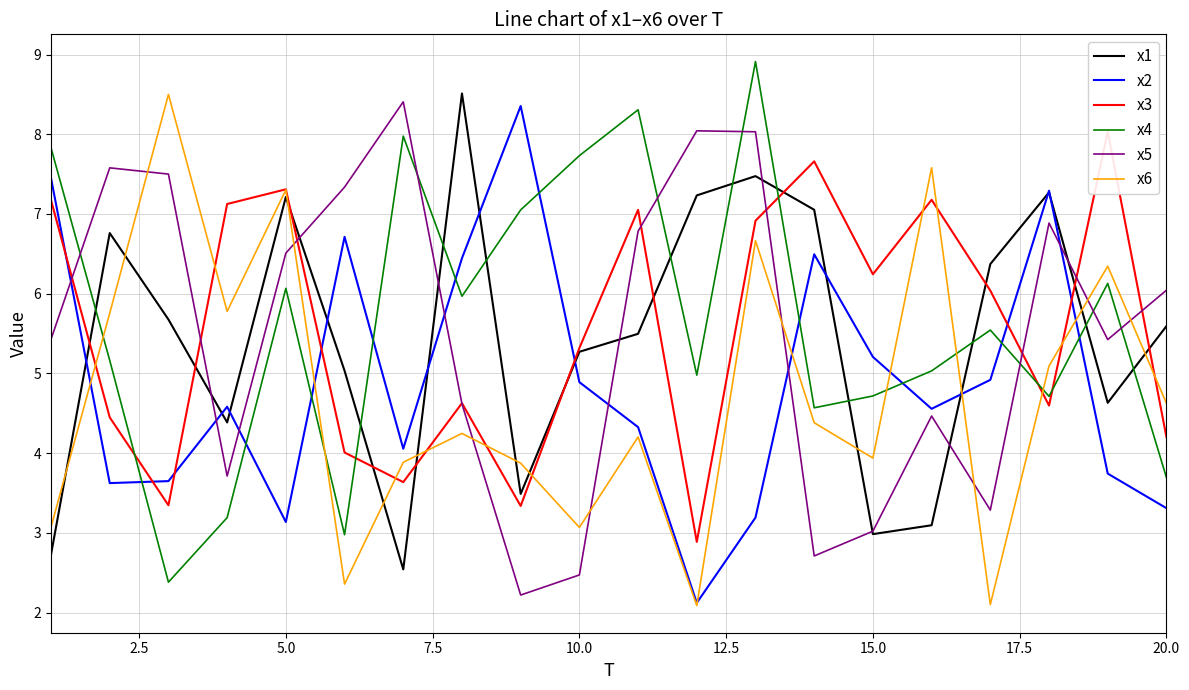

At how many categories does at least one series exceed 4?

20